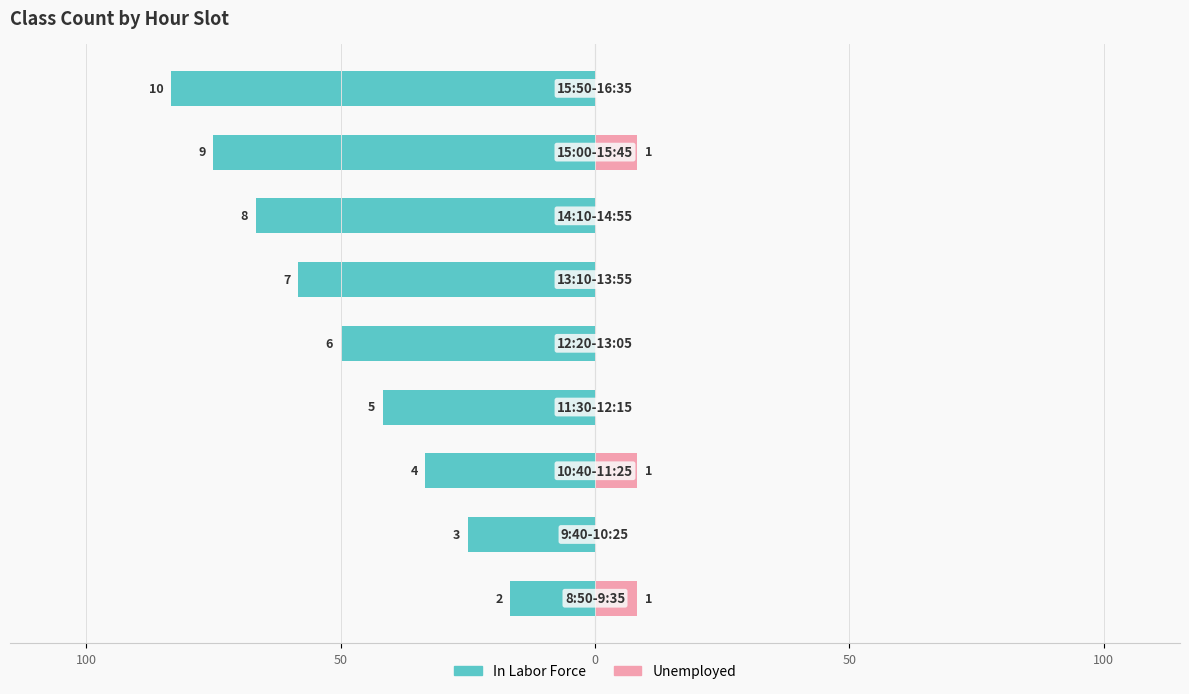

What is the total value across all series at 50?

-25.0